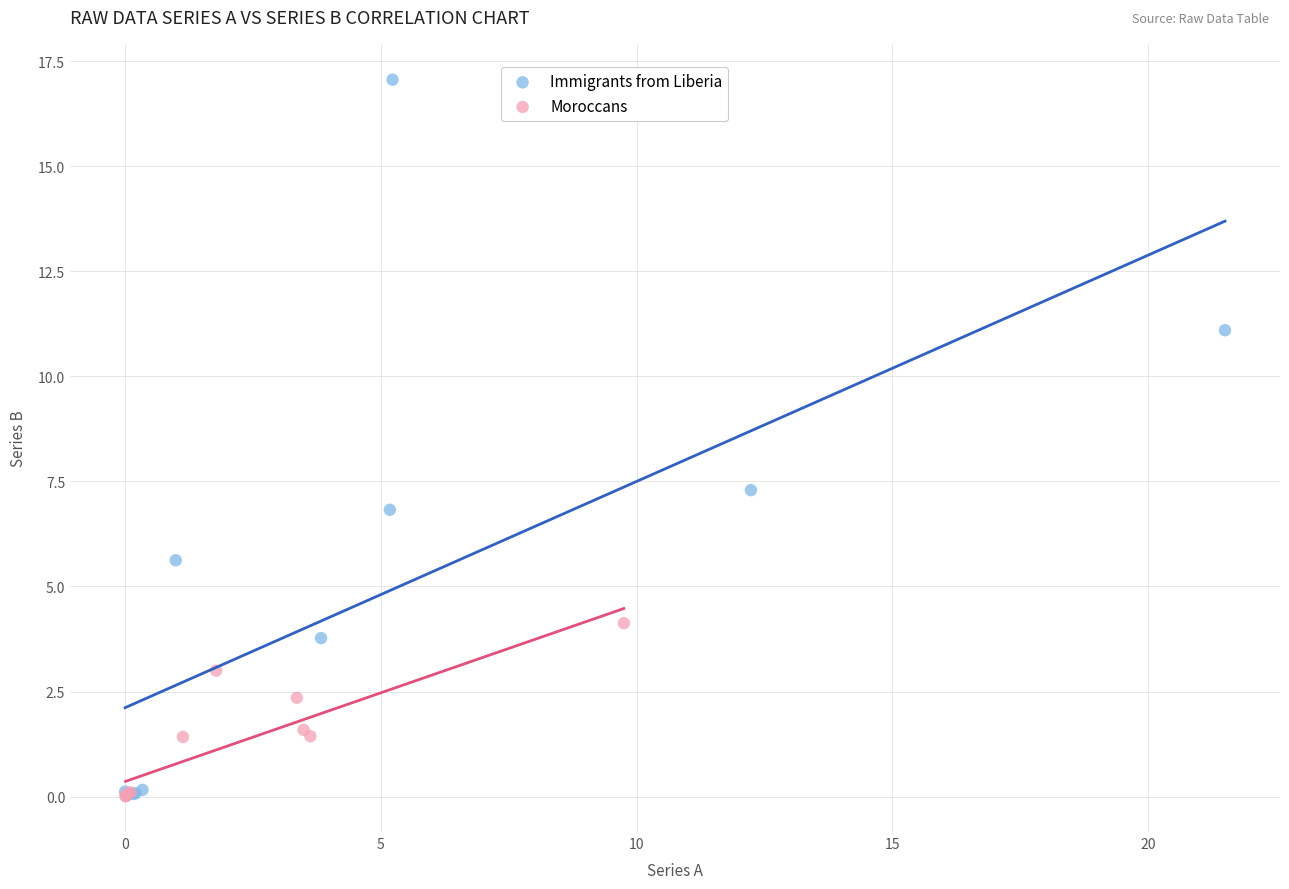

Which series contains the highest Y value?

Immigrants from Liberia